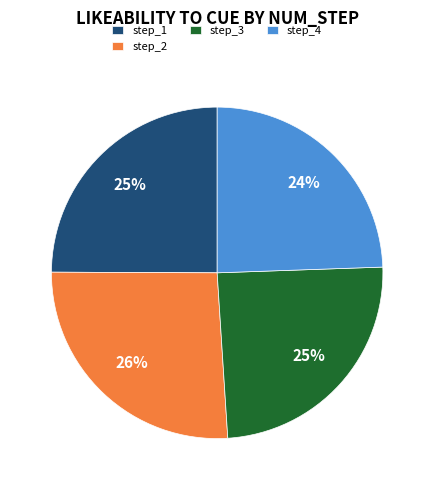

Is there a majority slice in this chart?

No